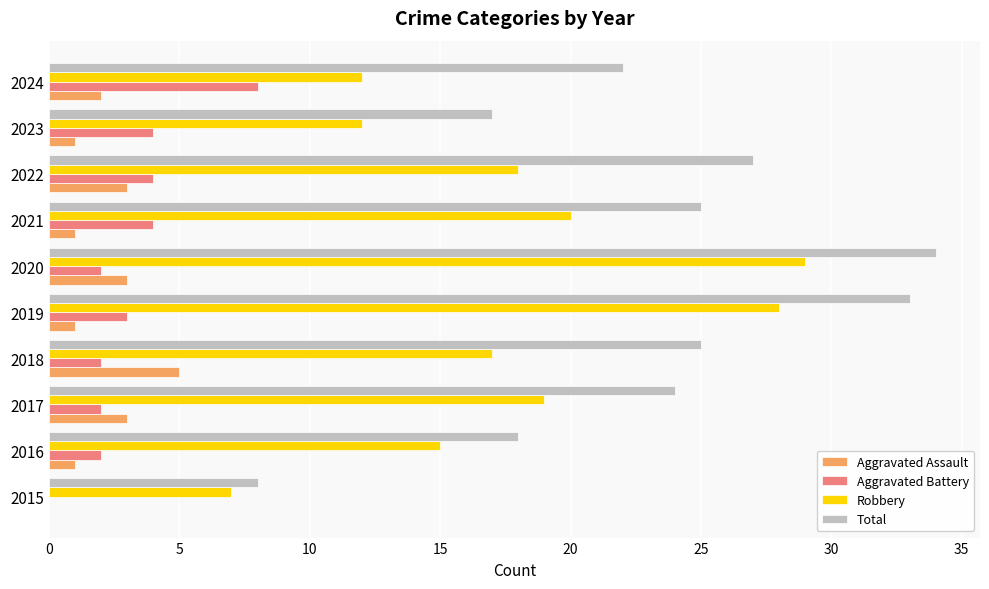

What is the highest value of the Aggravated Assault series?

5